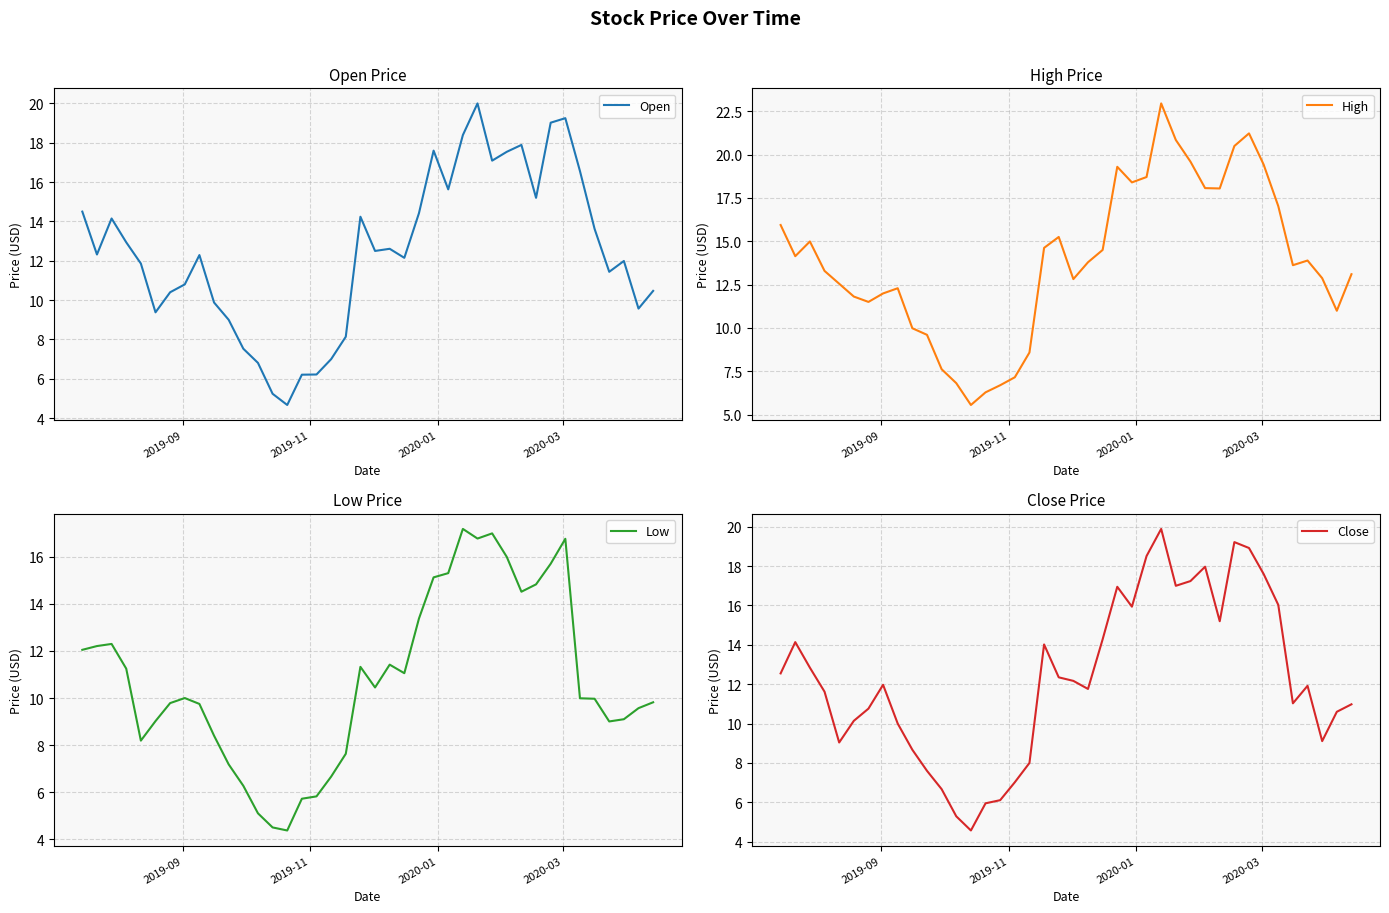

Does the chart have visible grid lines?

Yes